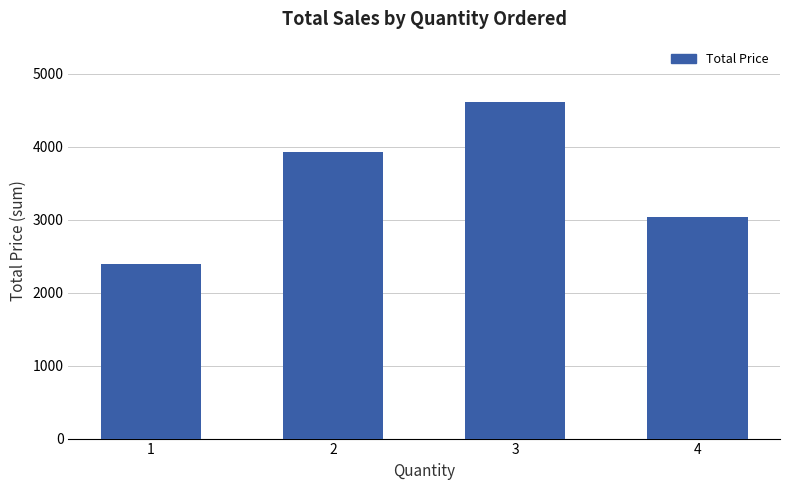

Reading left to right, transcribe all the data shown in this chart.

2398	3920	4608	3040